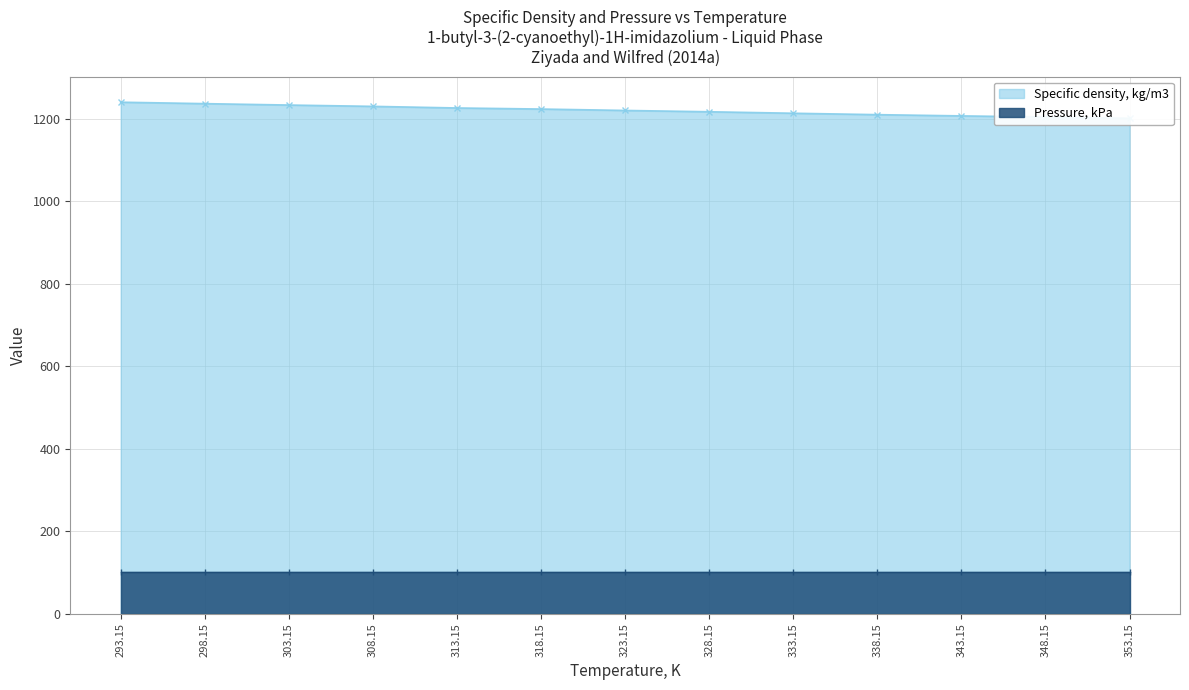

Reading left to right, extract all data points from this chart.

1240.3	1236.8	1233.4	1230.2	1226.3	1223.7	1220.3	1217.1	1213.5	1210.1	1207.1	1204.4	1201.3